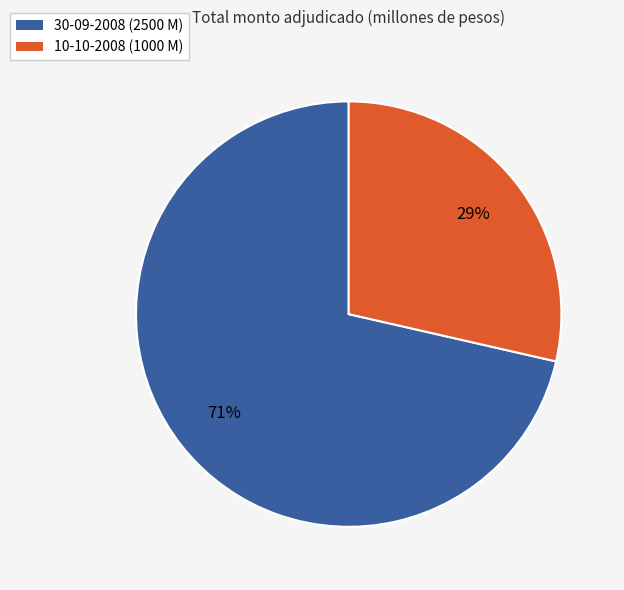

What percentage is the 30-09-2008 slice, to the nearest percent?

71%